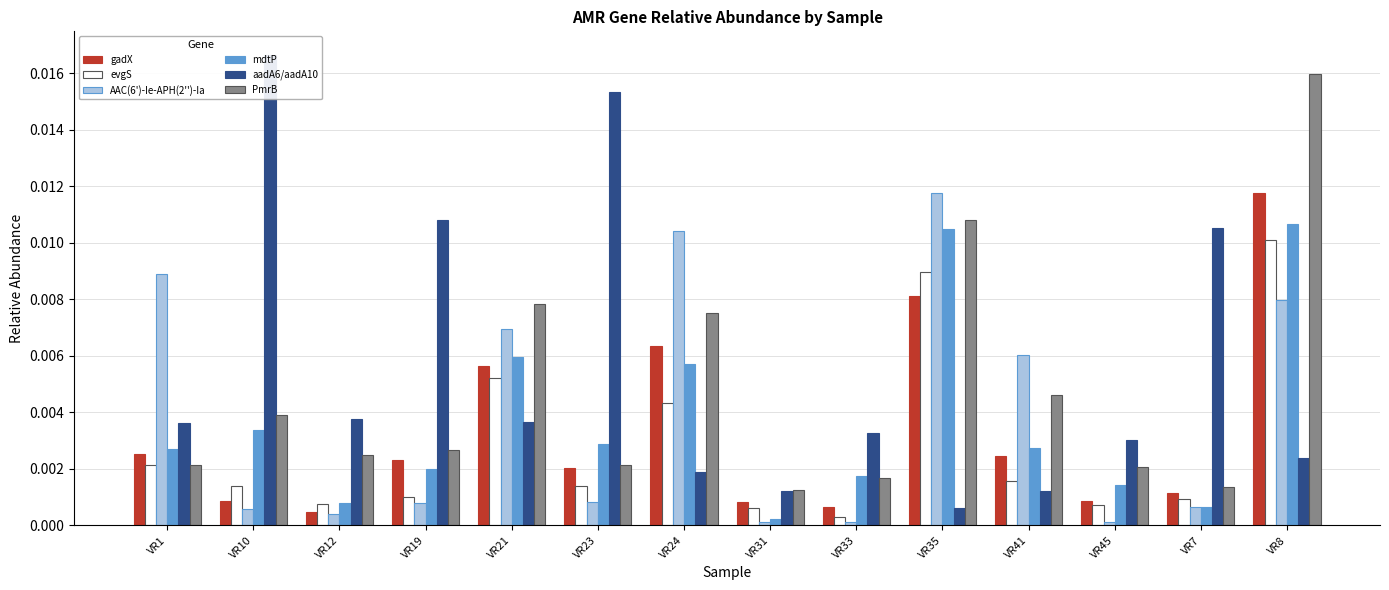

What is the label of the 14th bar from the right?

VR1